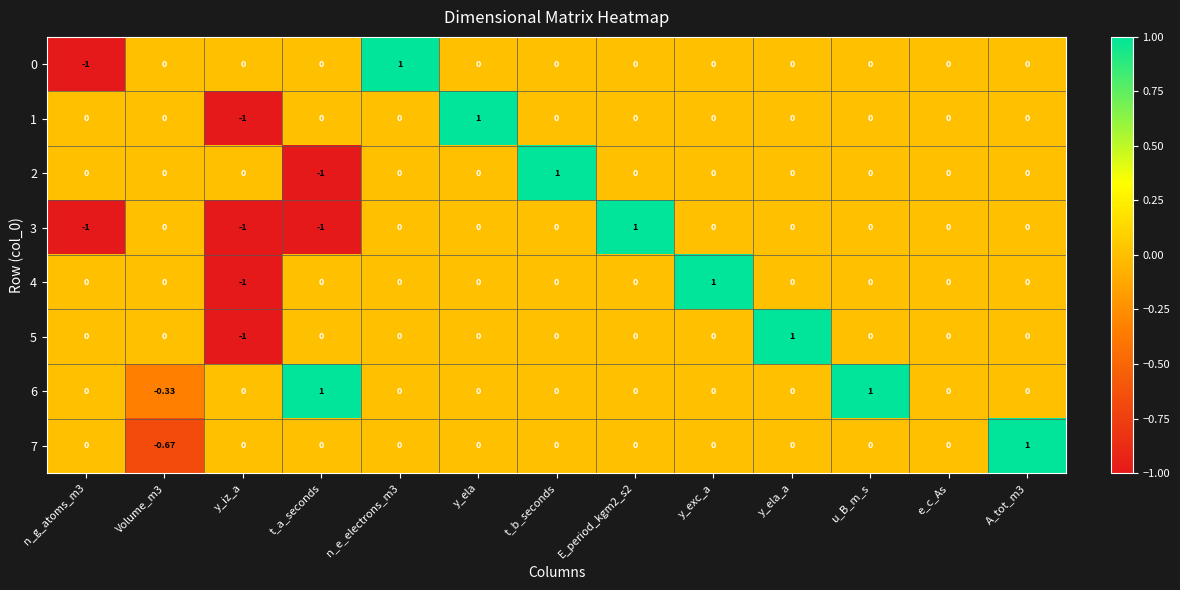

At which label does 2 reach its minimum?

t_a_seconds